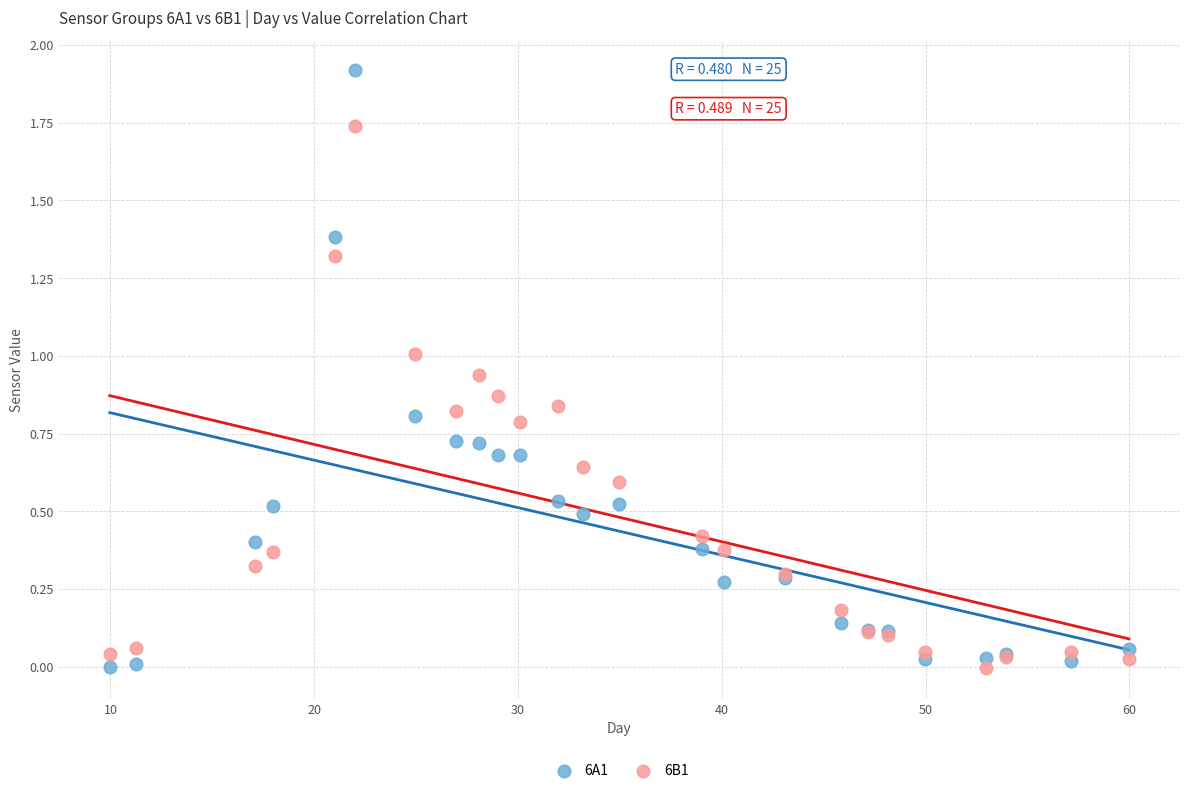

What is the X range (max minus min) for the scatter plot?

50.0